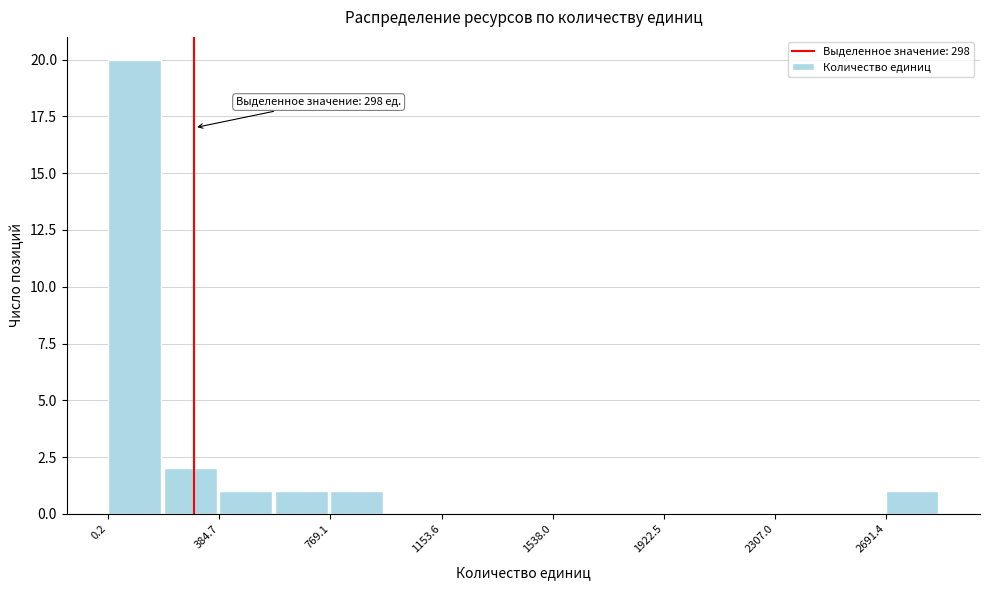

Around what value on the x-axis is the tallest bar? Give the approximate position of its centre, as read against the axis.

100